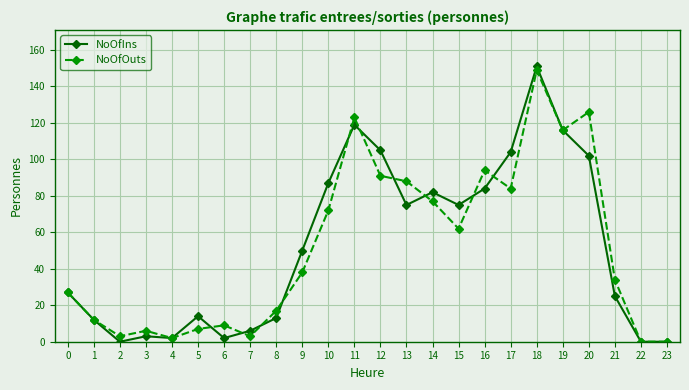

What is the difference between the maximum and minimum values in the NoOfIns series?

151